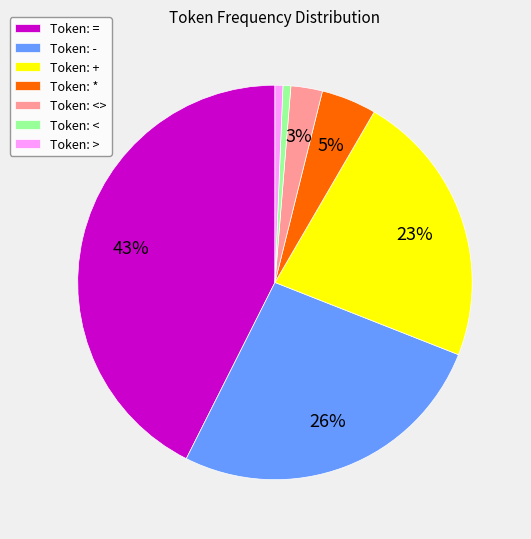

To the nearest percent, what percentage of the pie is Token: +?

23%